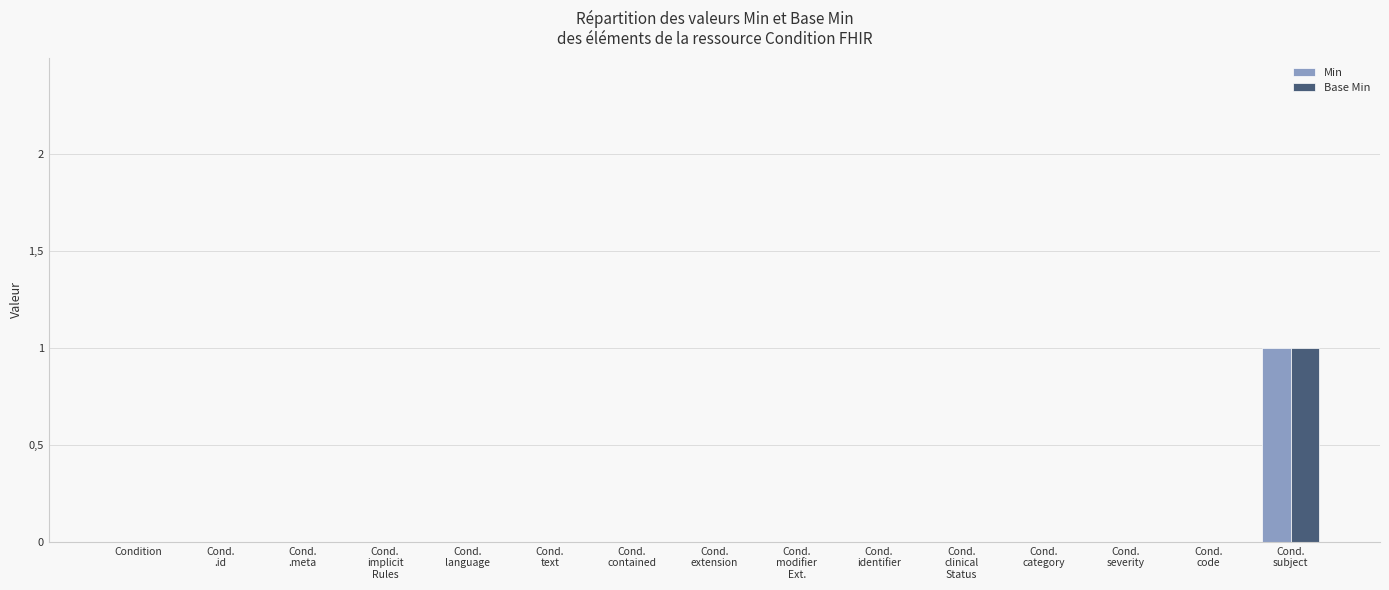

What position from the left is Cond.
text?

6